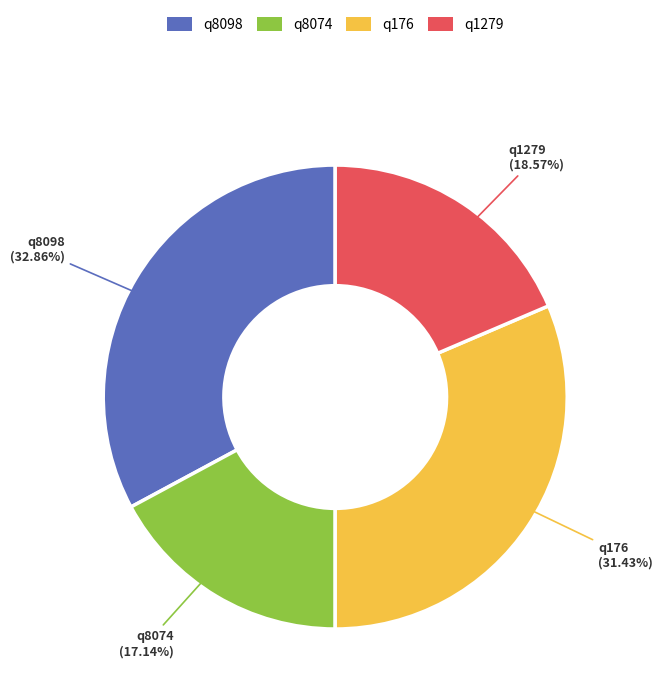

Rank the categories by value from highest to lowest.

q8098, q176, q1279, q8074